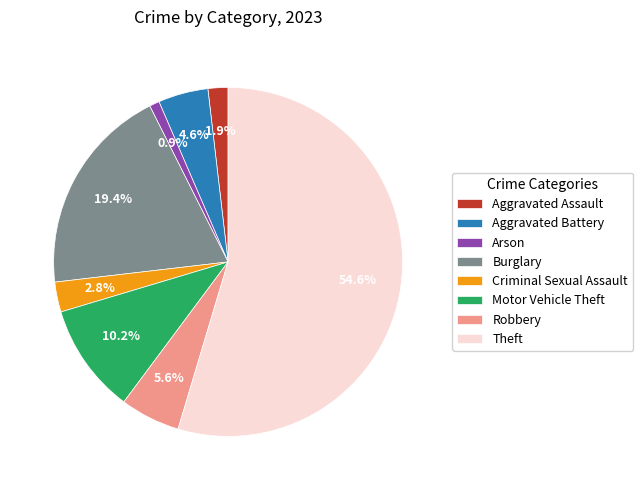

What percentage do Theft and Robbery together represent?

60.2%